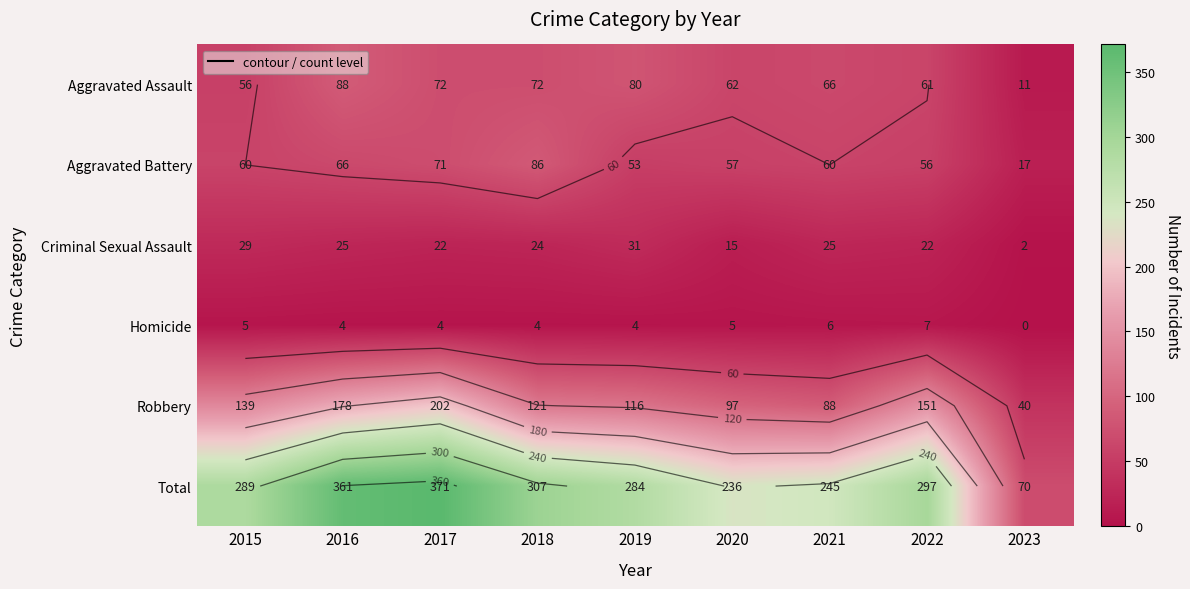

At which category is the sum across all series the highest?

2017